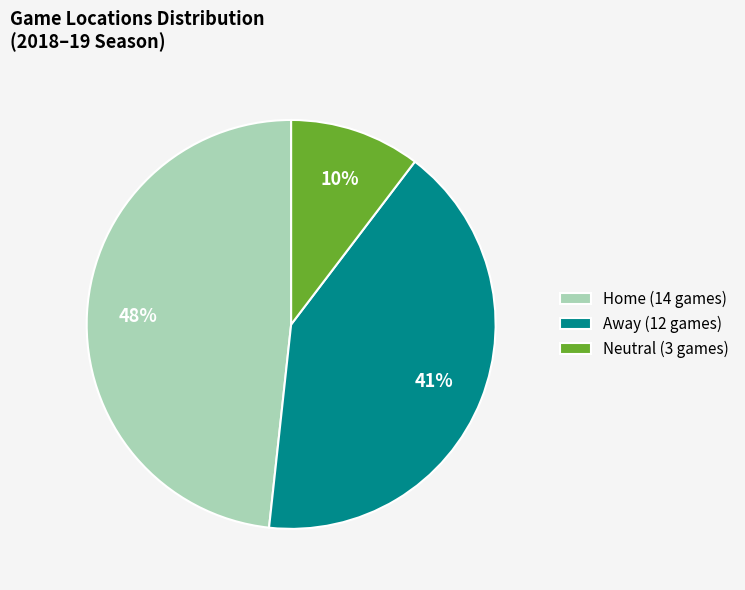

To the nearest percent, what is the difference between the Neutral and Away slice percentages?

31%